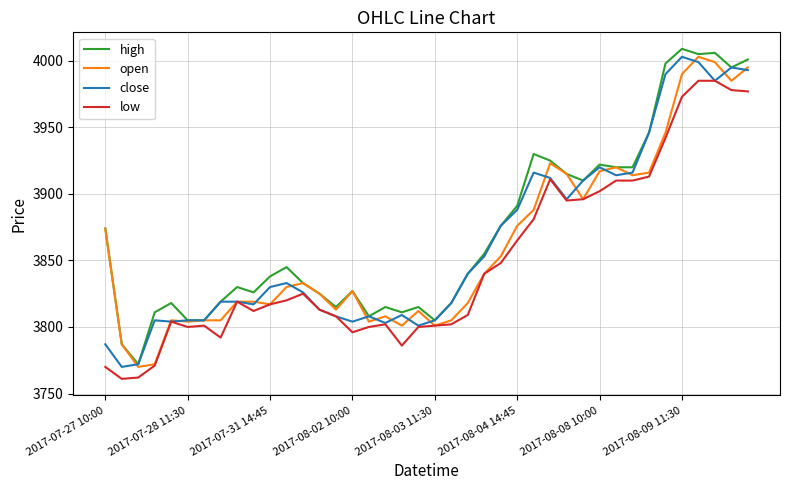

What is the smallest value displayed?

3761